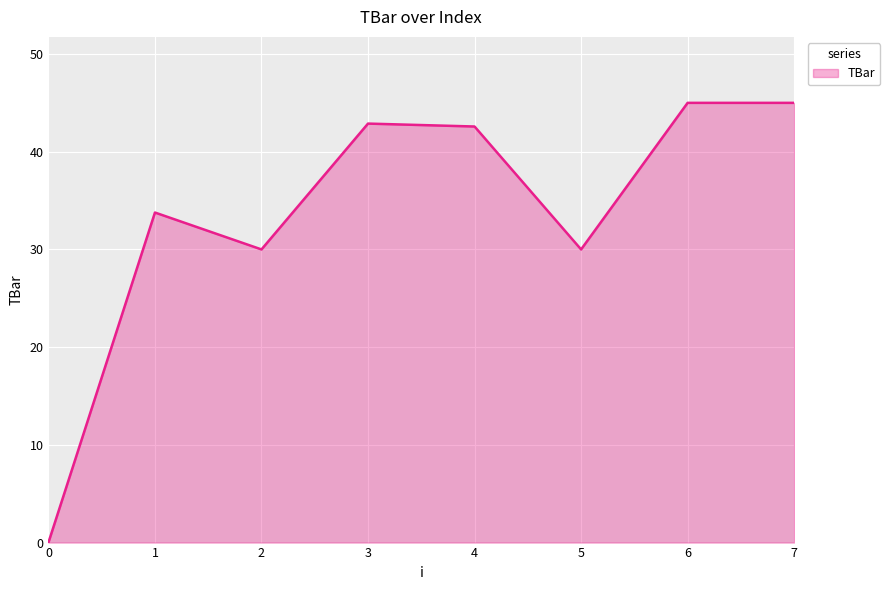

Reading left to right, list all the values displayed in this chart.

0.0	33.8	30.0	42.9	42.6	30.0	45.0	45.0